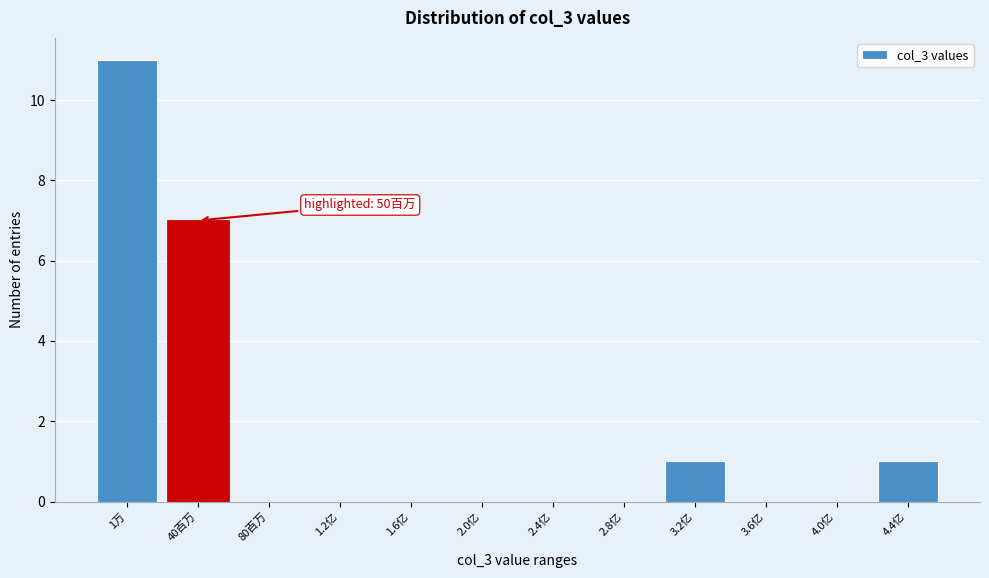

Reading left to right, extract all data points from this chart.

1万=11	40百万=7	80百万=0	1.2亿=0	1.6亿=0	2.0亿=0	2.4亿=0	2.8亿=0	3.2亿=1	3.6亿=0	4.0亿=0	4.4亿=1